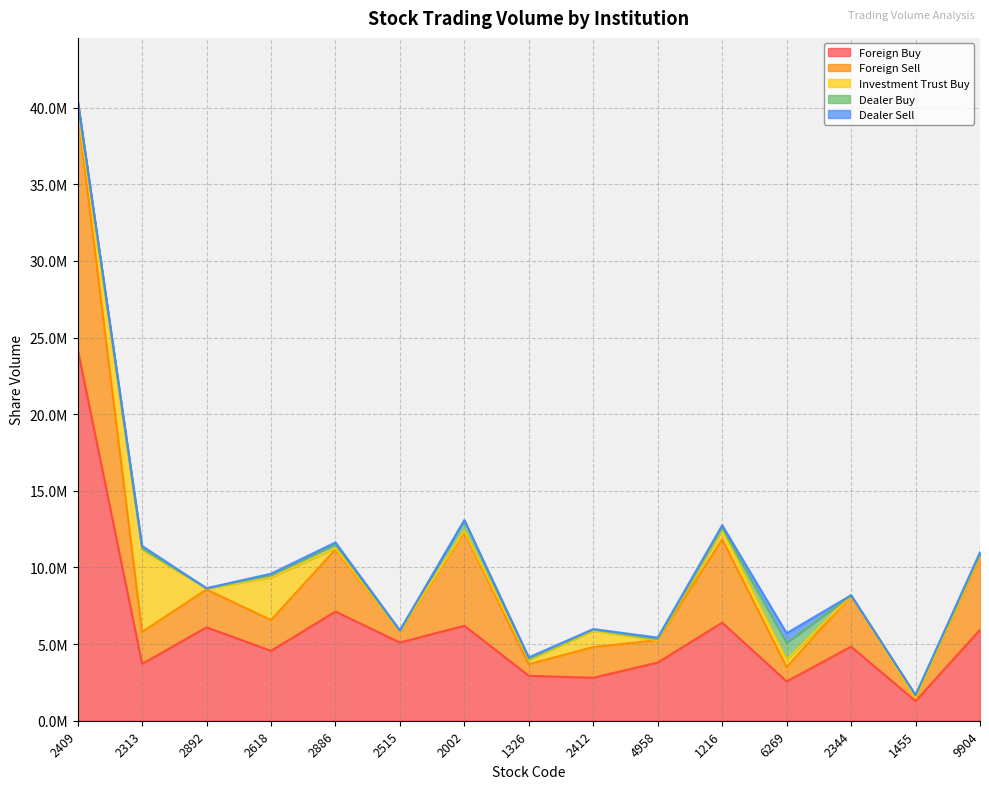

What is the sum of all Foreign Buy values?

87570183